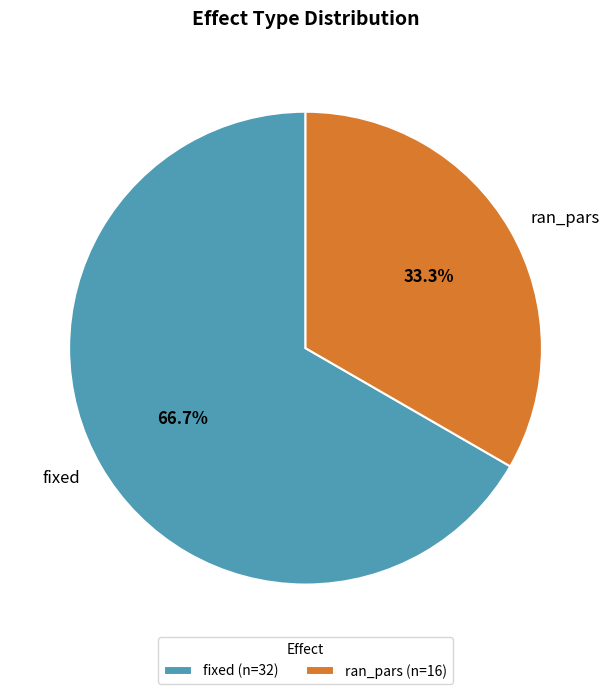

Do fixed and ran_pars together represent more than half of the pie?

Yes